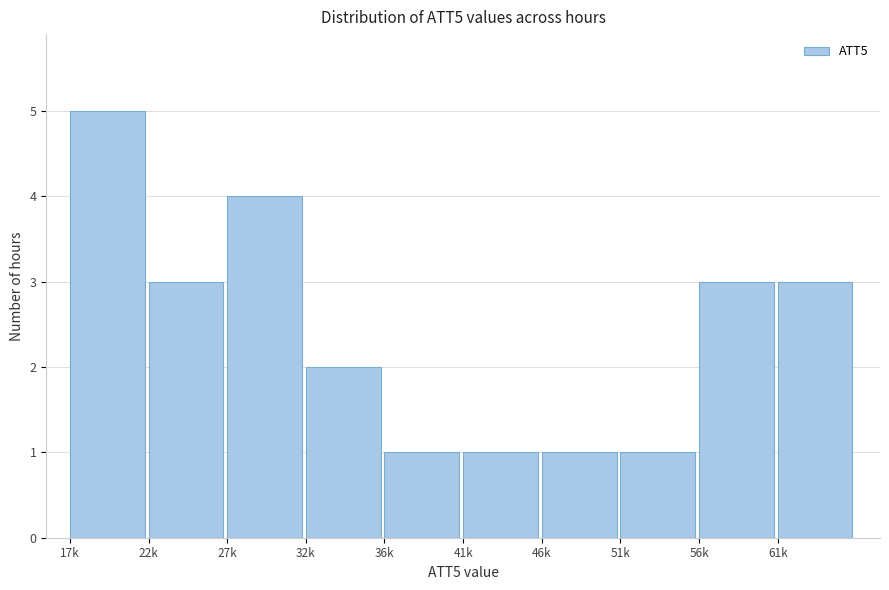

Reading right to left, extract all data points from this chart.

3	3	1	1	1	1	2	4	3	5